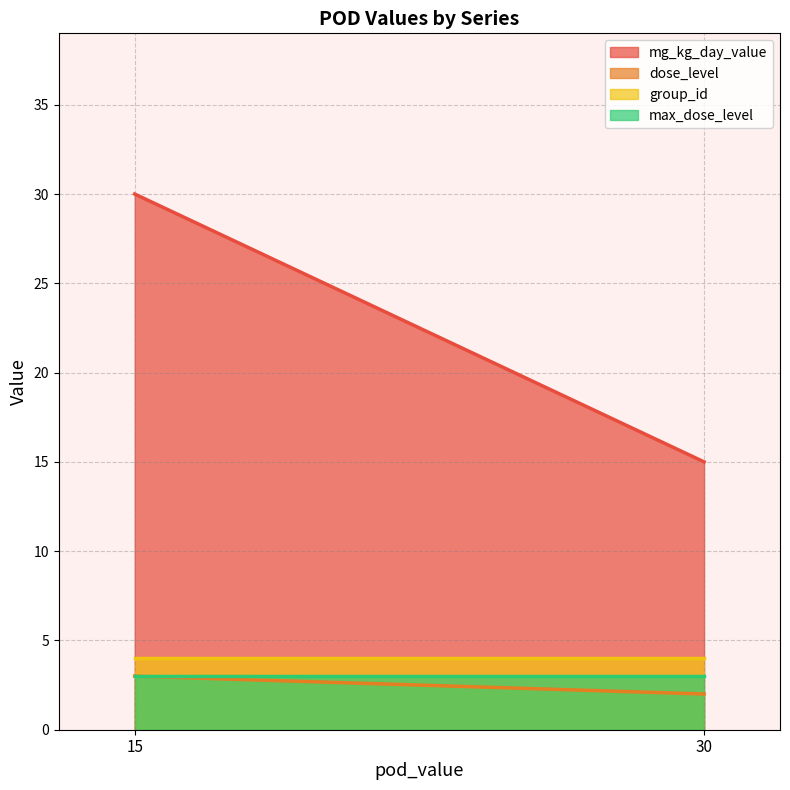

What is the average value of the max_dose_level series?

3